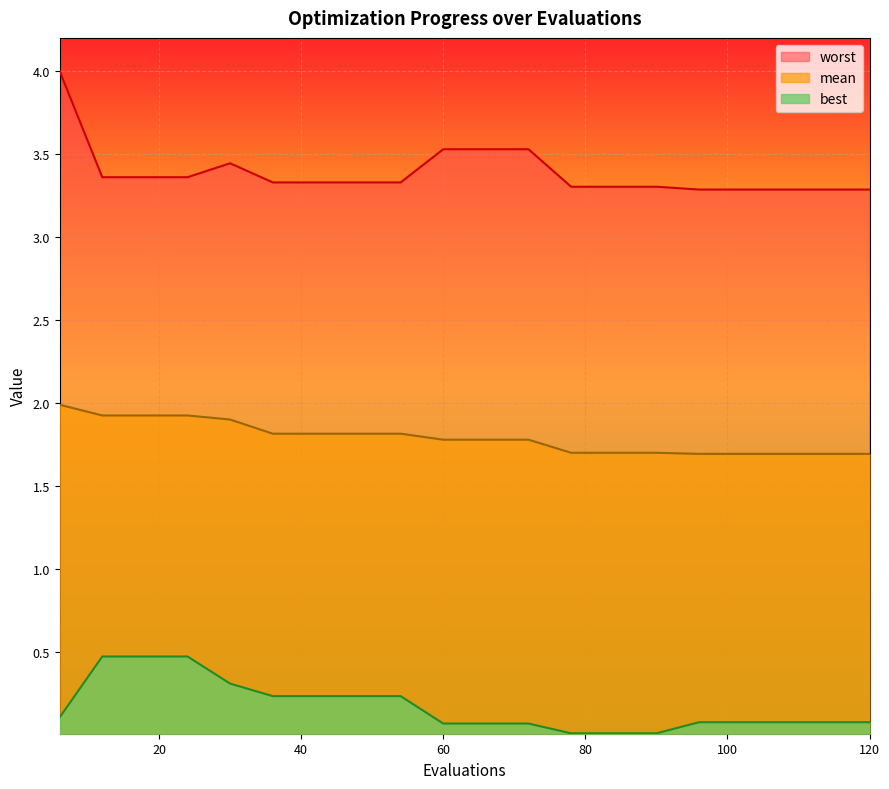

The best series shows 0.2 at 36. True or false?

True